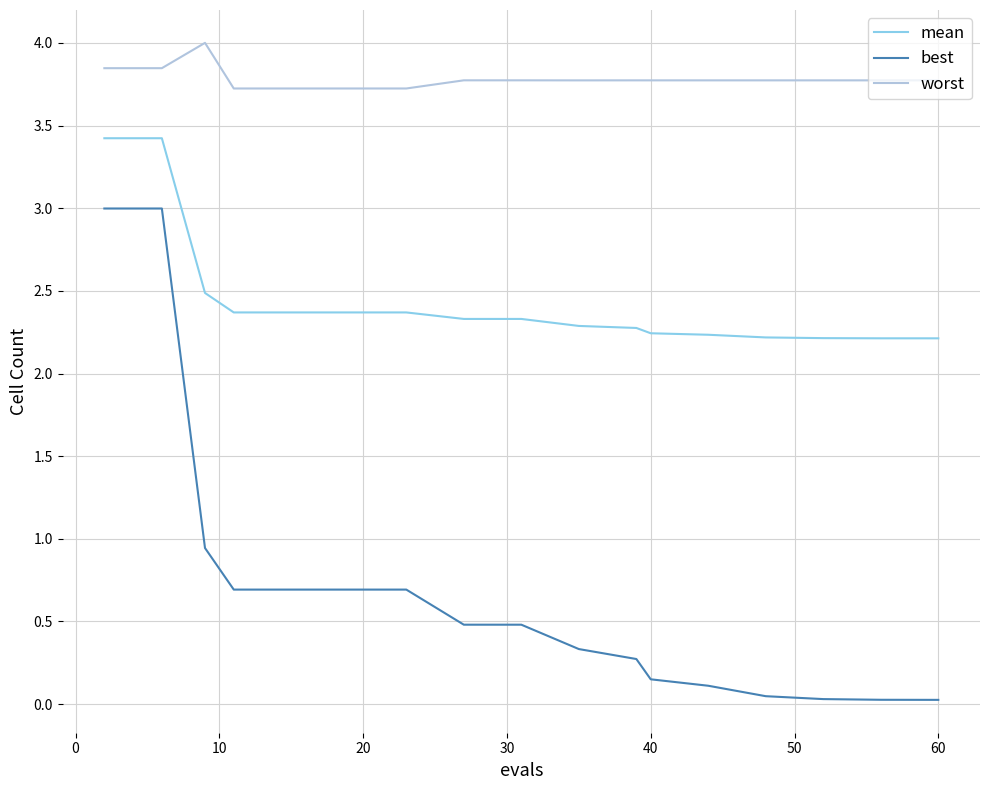

List the series in order of their peak value, lowest first.

best, mean, worst